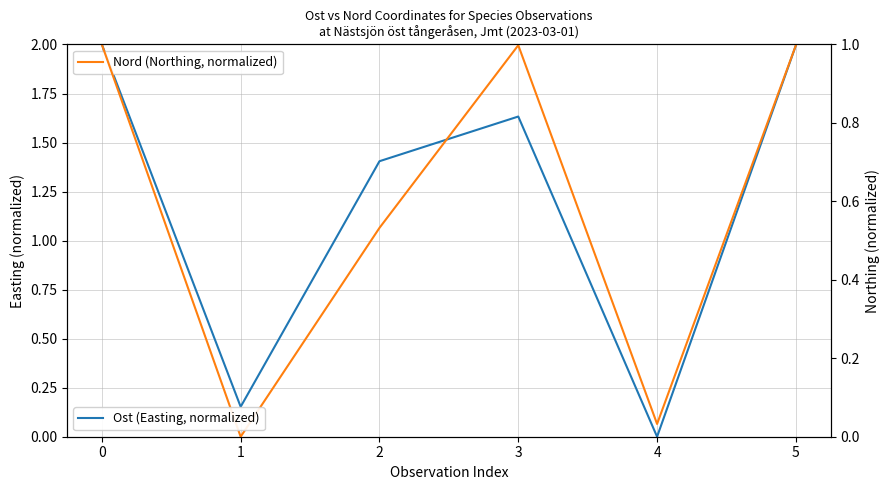

In Nord (Northing, normalized), how many points are higher than both neighbors (excluding endpoints)?

1